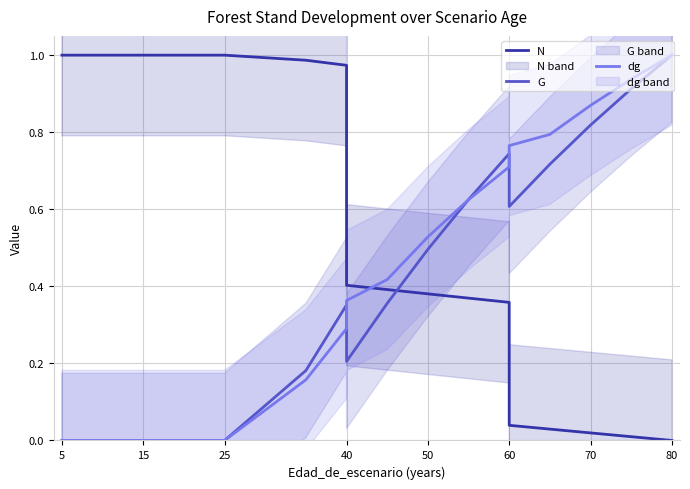

Is the value of N at 8 greater than the value of G at 50?

Yes